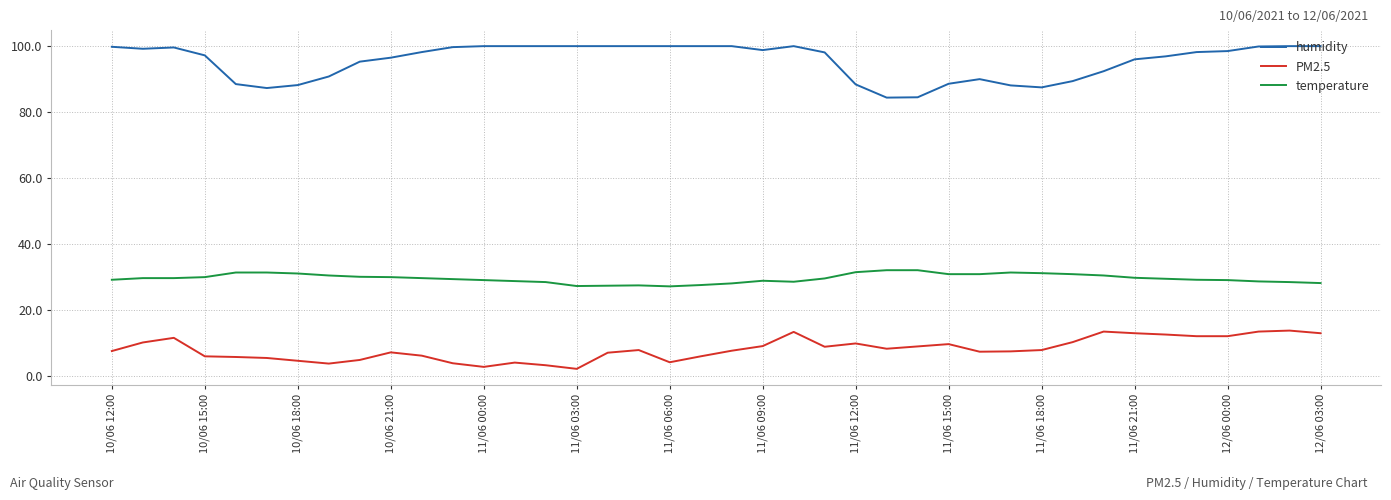

What is the sum of all temperature values?

1185.3